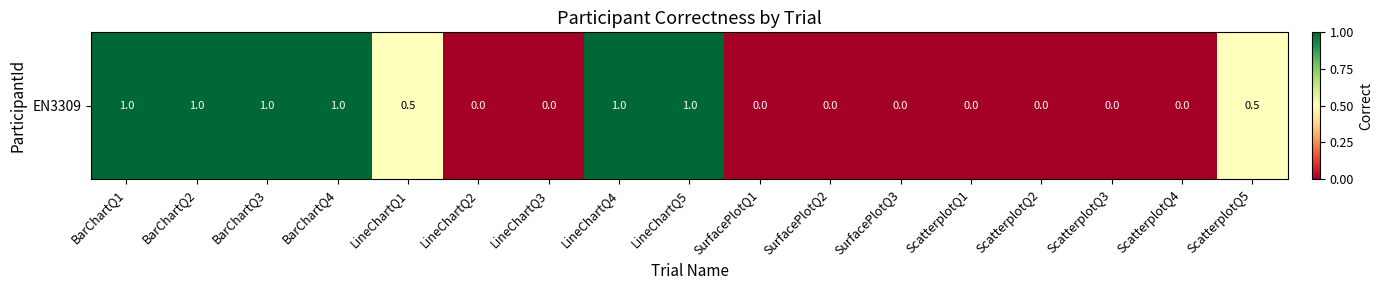

Reading left to right, extract all data points from this chart.

BarChartQ1=1.0	BarChartQ2=1.0	BarChartQ3=1.0	BarChartQ4=1.0	LineChartQ1=0.5	LineChartQ2=0.0	LineChartQ3=0.0	LineChartQ4=1.0	LineChartQ5=1.0	SurfacePlotQ1=0.0	SurfacePlotQ2=0.0	SurfacePlotQ3=0.0	ScatterplotQ1=0.0	ScatterplotQ2=0.0	ScatterplotQ3=0.0	ScatterplotQ4=0.0	ScatterplotQ5=0.5